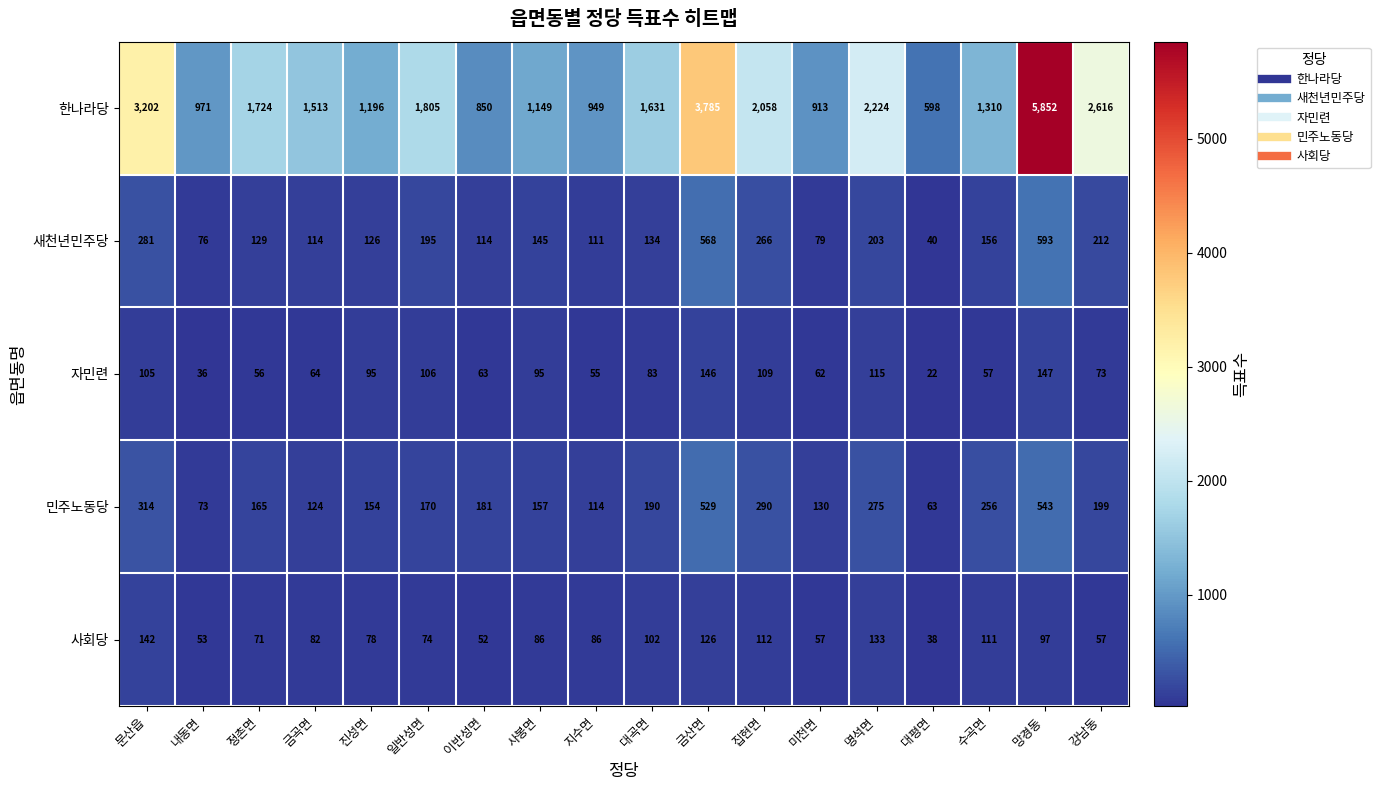

Where does the 사회당 series first go above 86?

문산읍